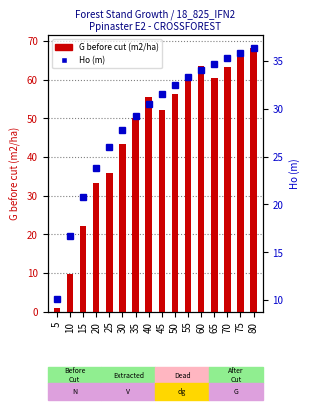

What is the sum of the Ho (m) values at 40 and 80?

66.9